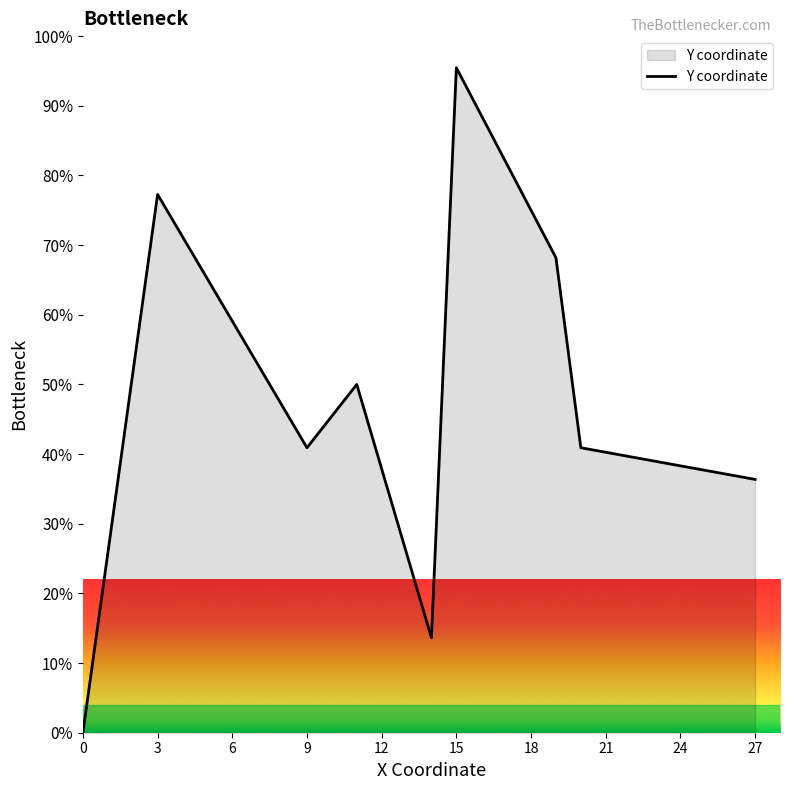

What is the difference between the maximum and minimum values?

95.5